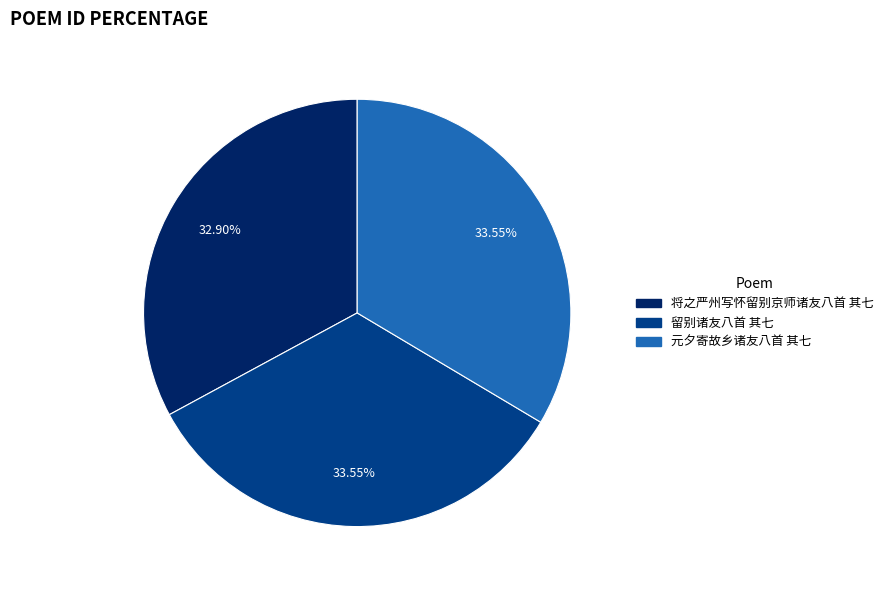

To the nearest percent, what portion does 留别诸友八首 其七 represent?

34%